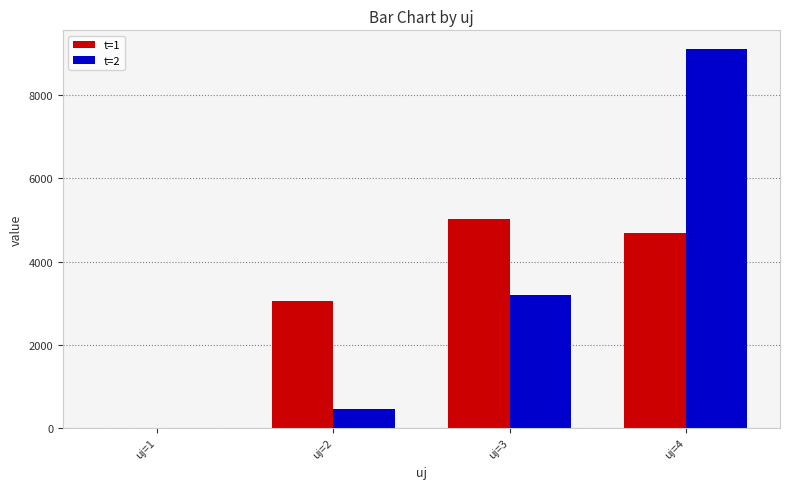

What is the difference between the t=2 values at uj=2 and uj=3?

2728.1